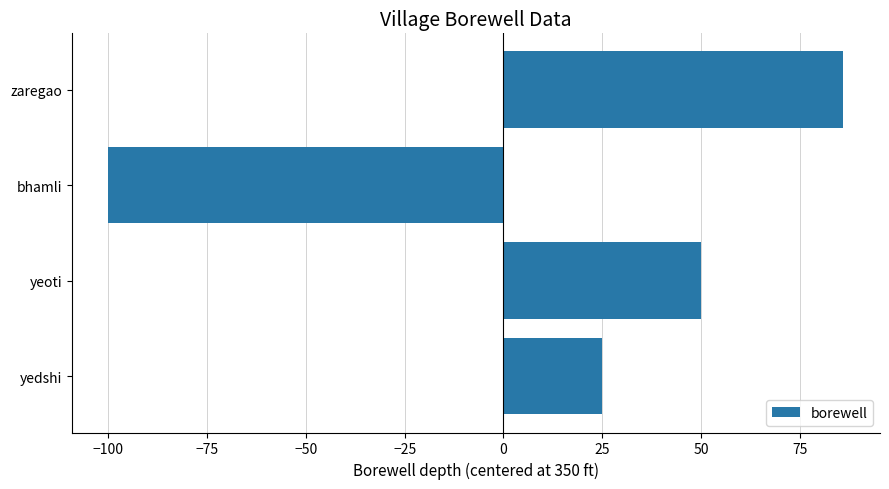

Count the values in the range 25 to 86.

3